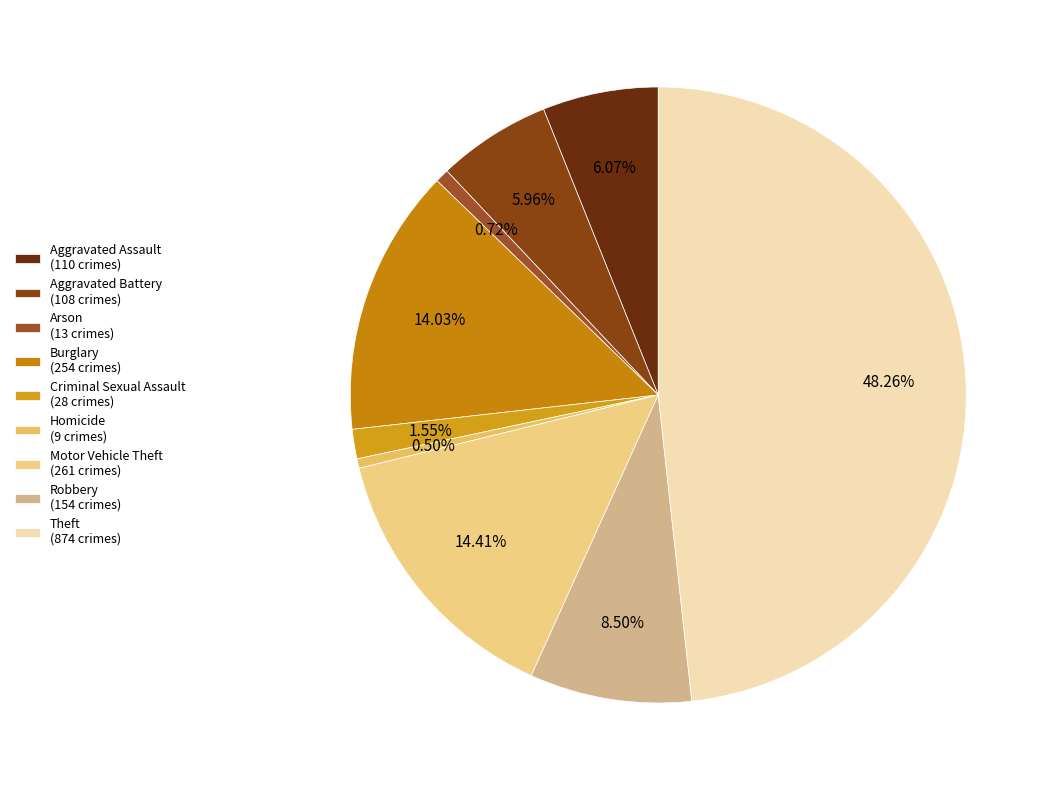

Is Theft the majority of the pie?

No